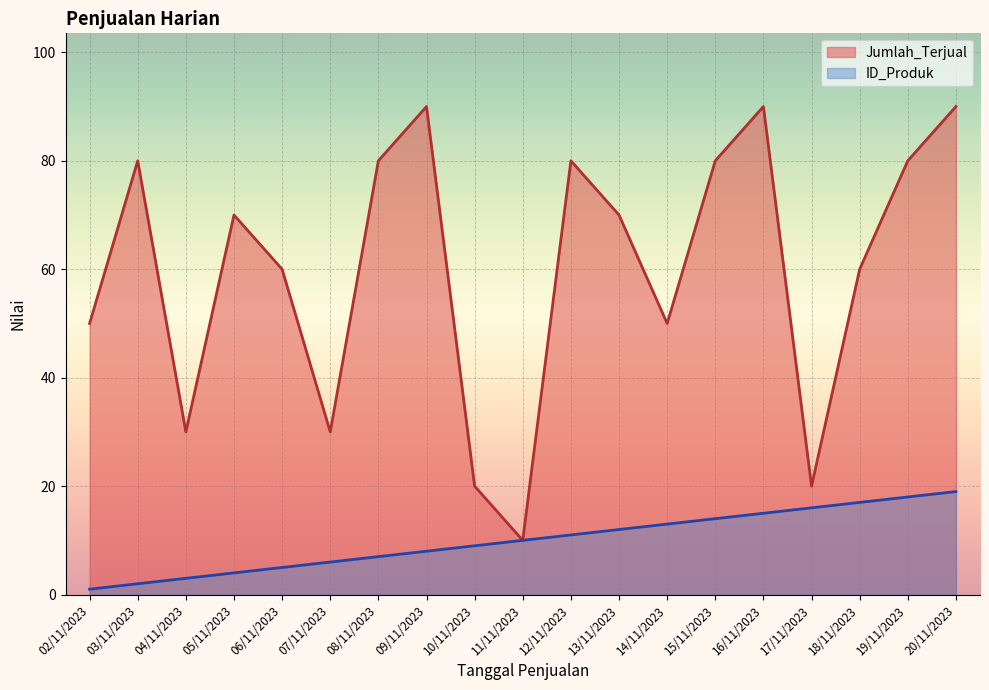

Reading right to left, what are all the values shown in this chart?

Jumlah_Terjual: 20/11/2023=90	19/11/2023=80	18/11/2023=60	17/11/2023=20	16/11/2023=90	15/11/2023=80	14/11/2023=50	13/11/2023=70	12/11/2023=80	11/11/2023=10	10/11/2023=20	09/11/2023=90	08/11/2023=80	07/11/2023=30	06/11/2023=60	05/11/2023=70	04/11/2023=30	03/11/2023=80	02/11/2023=50
ID_Produk: 20/11/2023=19	19/11/2023=18	18/11/2023=17	17/11/2023=16	16/11/2023=15	15/11/2023=14	14/11/2023=13	13/11/2023=12	12/11/2023=11	11/11/2023=10	10/11/2023=9	09/11/2023=8	08/11/2023=7	07/11/2023=6	06/11/2023=5	05/11/2023=4	04/11/2023=3	03/11/2023=2	02/11/2023=1